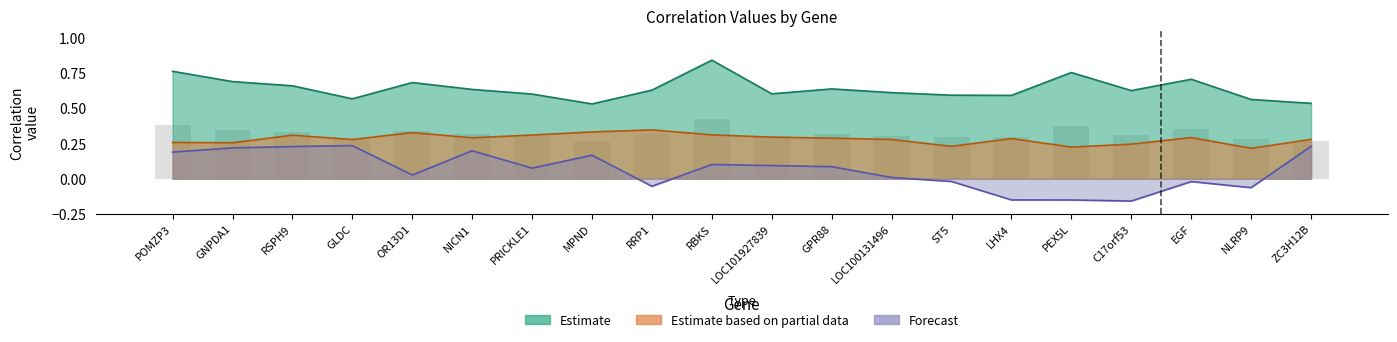

The Estimate series shows 0.7 at GNPDA1. True or false?

True